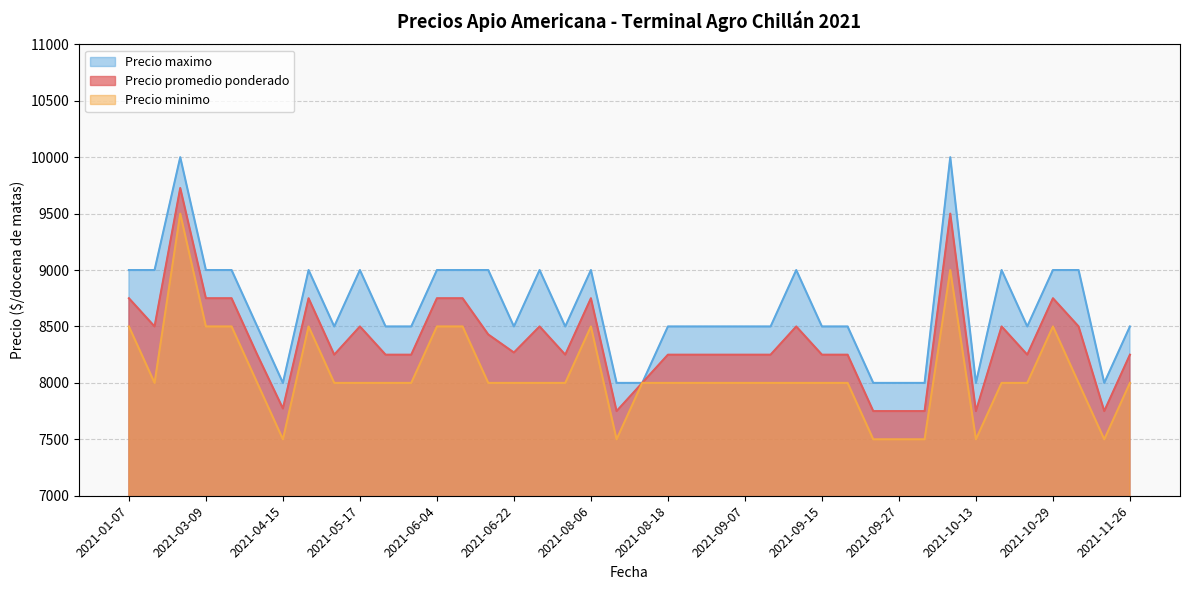

True or false: Precio maximo and Precio promedio ponderado cross at least once.

False